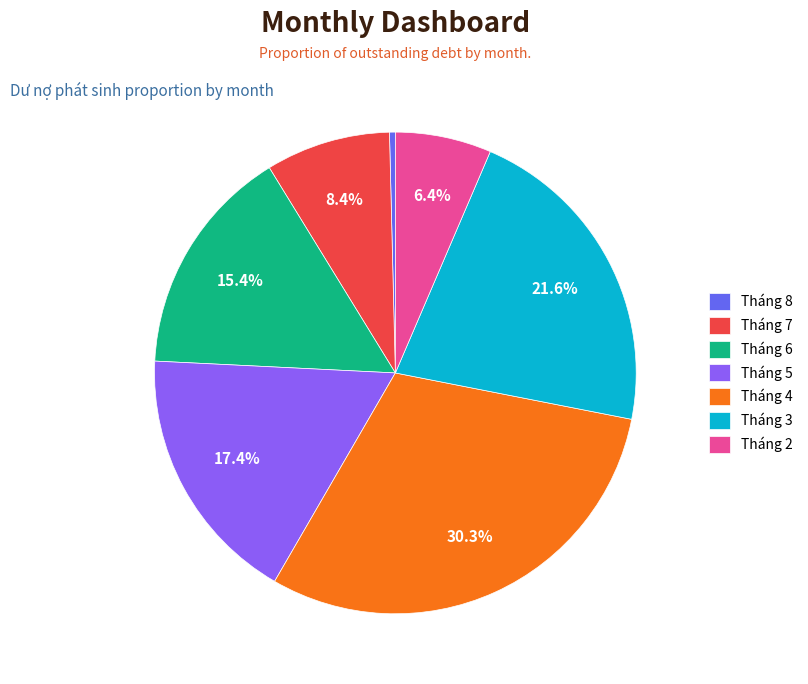

Which has a higher value, Tháng 7 or Tháng 6?

Tháng 6